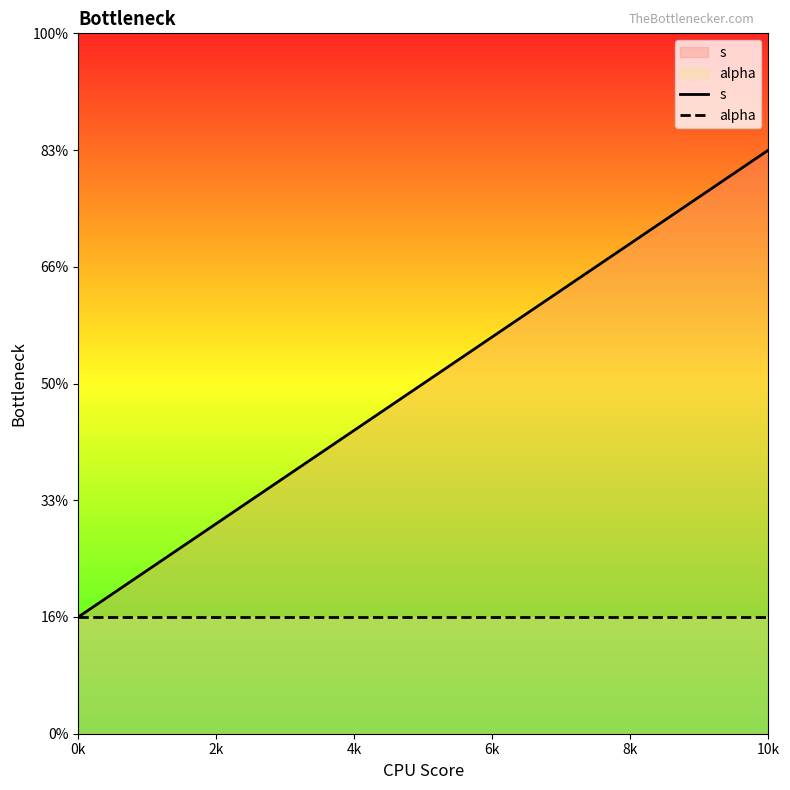

What is the difference between the maximum and minimum values in the s series?

4